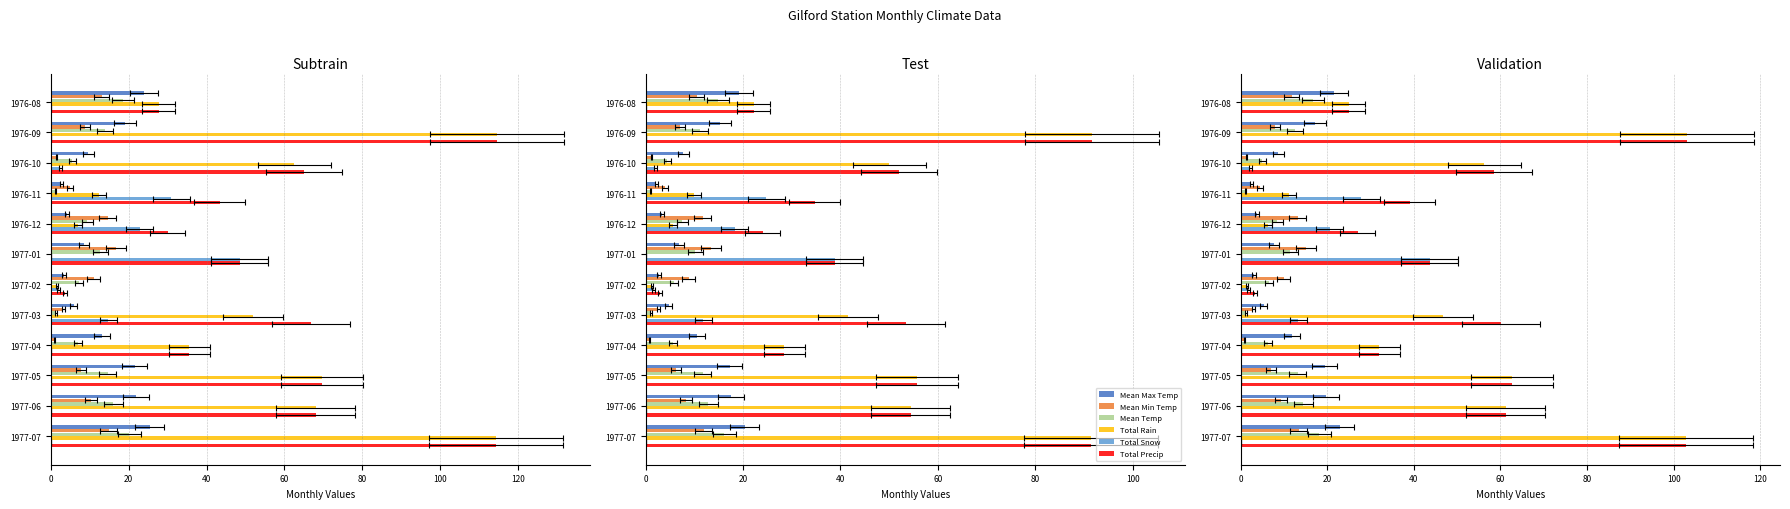

What position from the left is 1977-07?

12